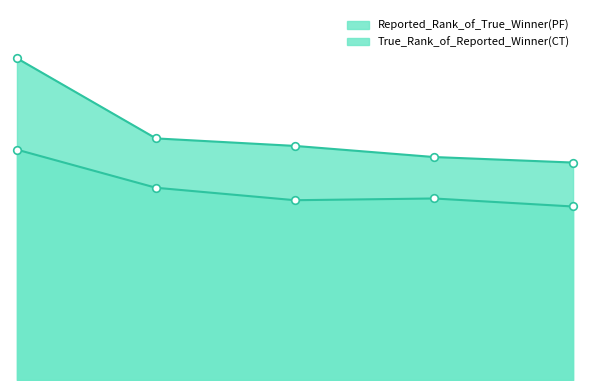

Which series reaches the minimum Y coordinate?

True_Rank_of_Reported_Winner(CT)